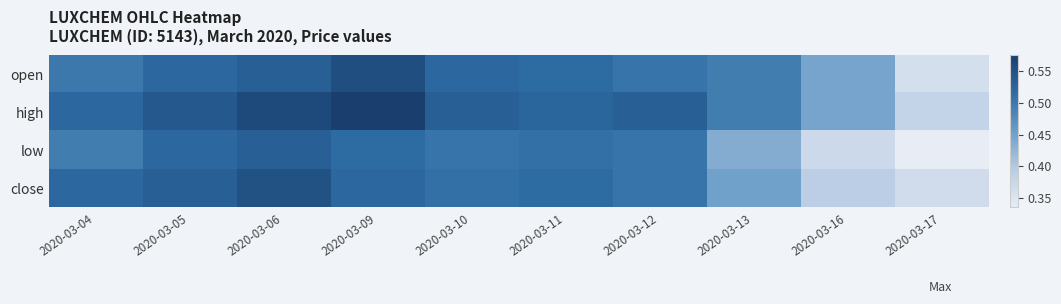

Reading left to right, what are all the values shown in this chart?

open: 2020-03-04=0.5	2020-03-05=0.5	2020-03-06=0.5	2020-03-09=0.6	2020-03-10=0.5	2020-03-11=0.5	2020-03-12=0.5	2020-03-13=0.5	2020-03-16=0.4	2020-03-17=0.4
high: 2020-03-04=0.5	2020-03-05=0.5	2020-03-06=0.6	2020-03-09=0.6	2020-03-10=0.5	2020-03-11=0.5	2020-03-12=0.5	2020-03-13=0.5	2020-03-16=0.4	2020-03-17=0.4
low: 2020-03-04=0.5	2020-03-05=0.5	2020-03-06=0.5	2020-03-09=0.5	2020-03-10=0.5	2020-03-11=0.5	2020-03-12=0.5	2020-03-13=0.4	2020-03-16=0.4	2020-03-17=0.3
close: 2020-03-04=0.5	2020-03-05=0.5	2020-03-06=0.6	2020-03-09=0.5	2020-03-10=0.5	2020-03-11=0.5	2020-03-12=0.5	2020-03-13=0.5	2020-03-16=0.4	2020-03-17=0.4